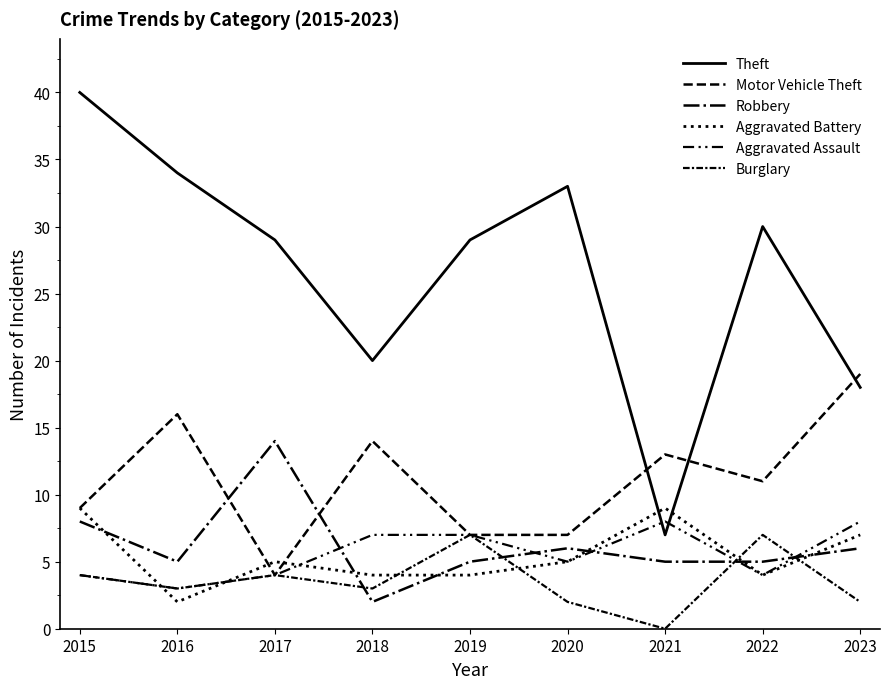

What is the highest value of the Robbery series?

14